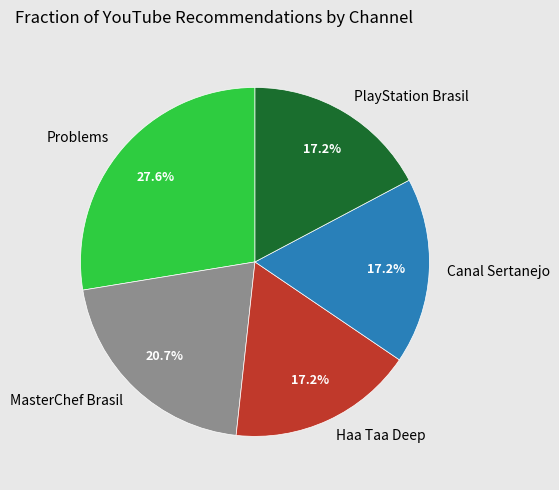

Between MasterChef Brasil and PlayStation Brasil, which is larger?

MasterChef Brasil